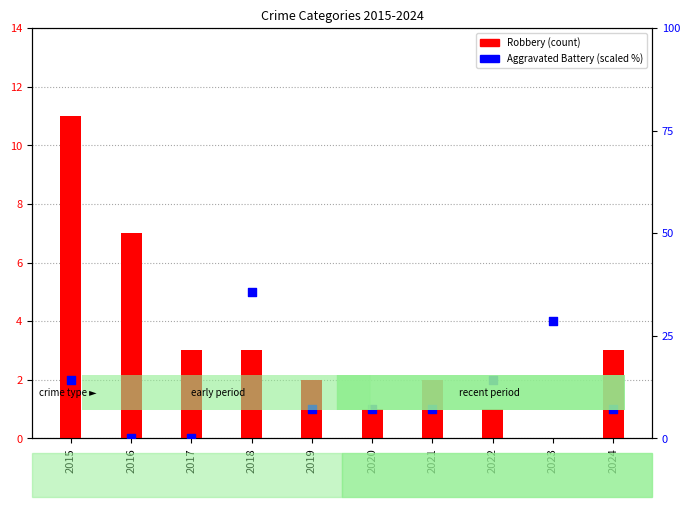

At which category is the sum across all series the highest?

2018